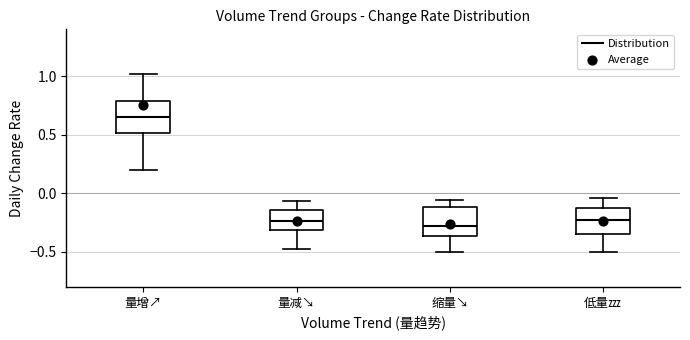

Reading left to right, transcribe this box plot: for each box, give where its median line is, the range the box spans, and where its two whiskers end, as read against the y-axis. The values are not printed on the chart, so give them approximately, as read against the axis.

量增↗: median 0.65, box 0.50 to 0.80, whiskers 0.20 to 1.00
量减↘: median -0.25, box -0.30 to -0.15, whiskers -0.50 to -0.05
缩量↘: median -0.30, box -0.35 to -0.10, whiskers -0.50 to -0.05
低量💤: median -0.25, box -0.35 to -0.10, whiskers -0.50 to -0.05